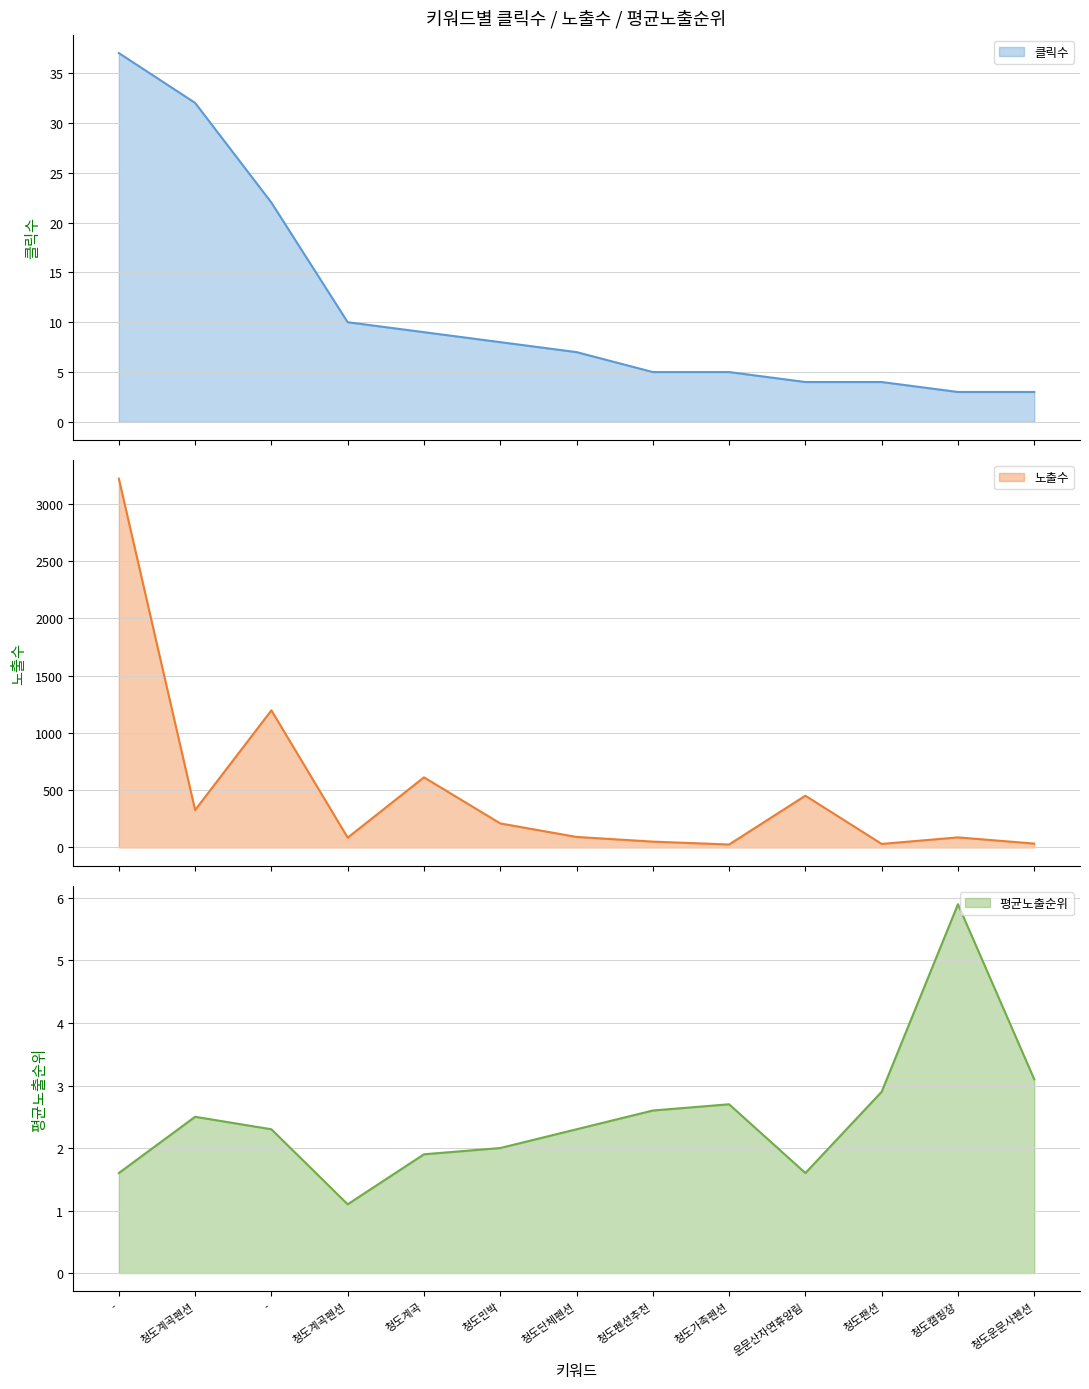

Where does the 평균노출순위 series first go above 2?

청도계곡펜션